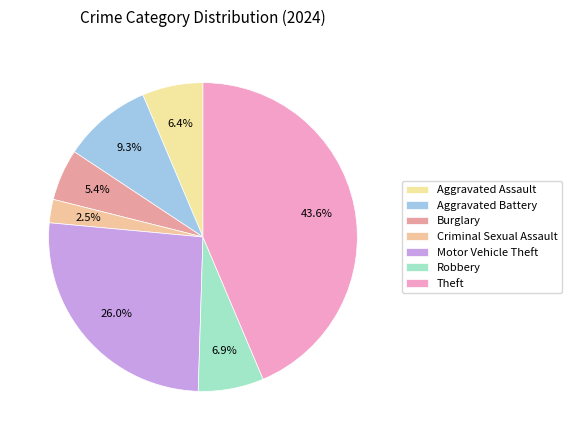

Is the sum of Criminal Sexual Assault and Motor Vehicle Theft greater than half?

No